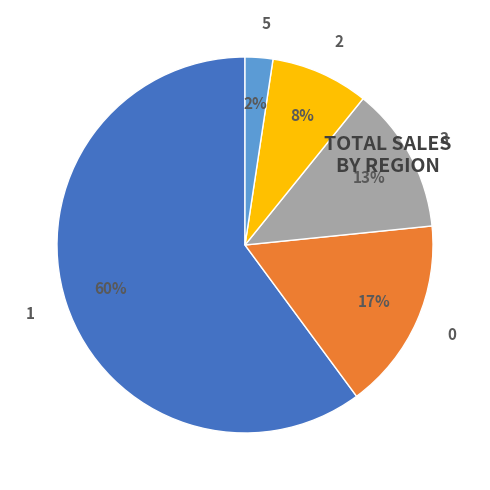

To the nearest percent, what is the difference between the largest and smallest slice percentages?

58%